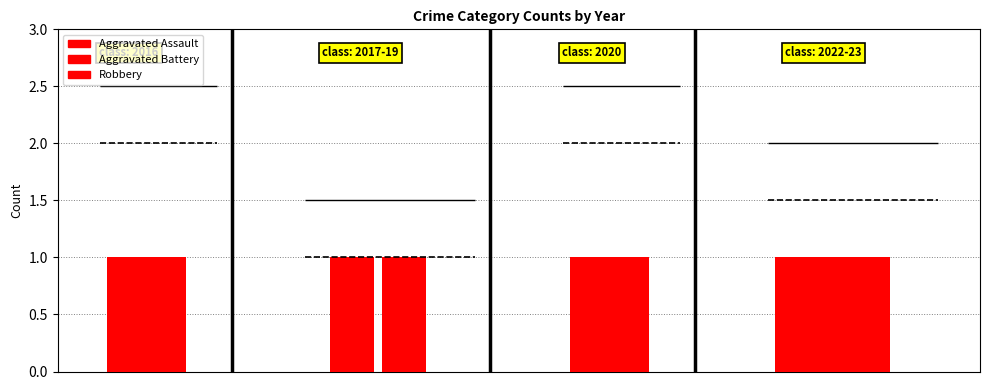

How many data points in Aggravated Battery are less than 1?

3